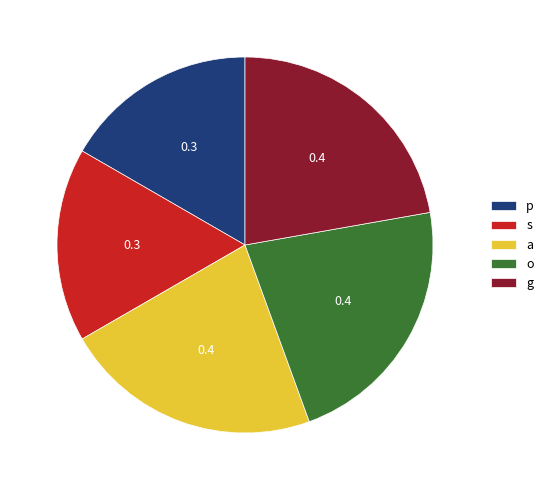

Do g and o together represent more than half of the pie?

No